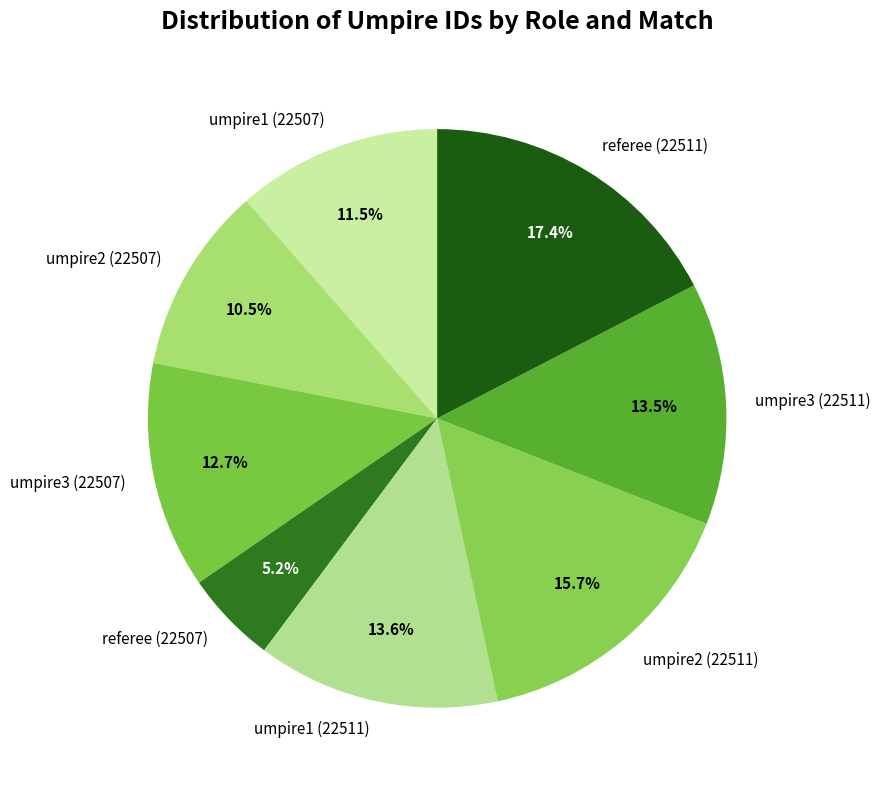

To the nearest percent, what is the difference between the largest and smallest slice percentages?

12%